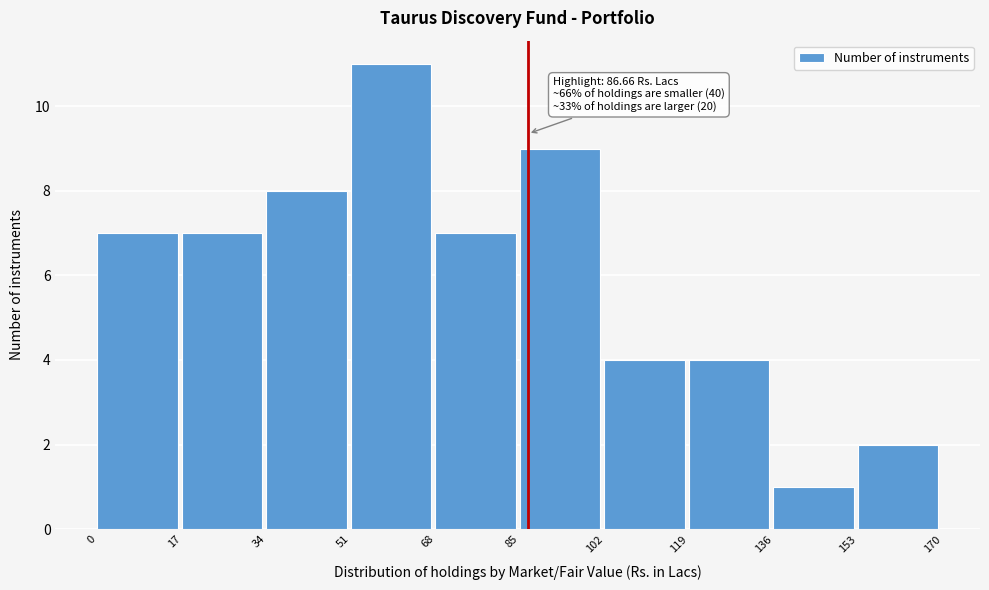

Over which range of the x-axis is the bar tallest?

51 to 68